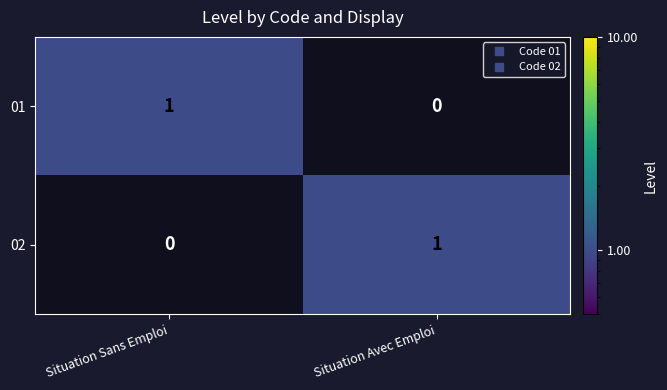

Is it true that 01 equals 1 at Situation Sans Emploi?

True